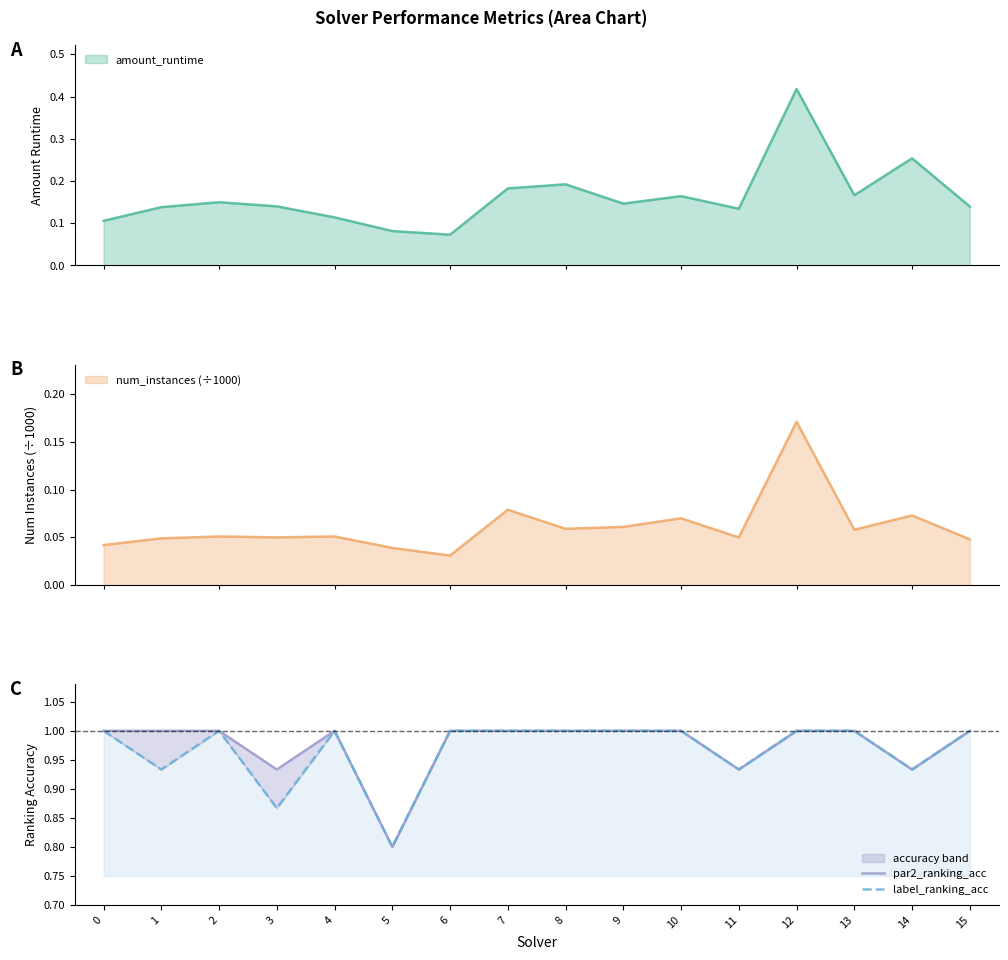

What is the smallest value displayed?

0.8